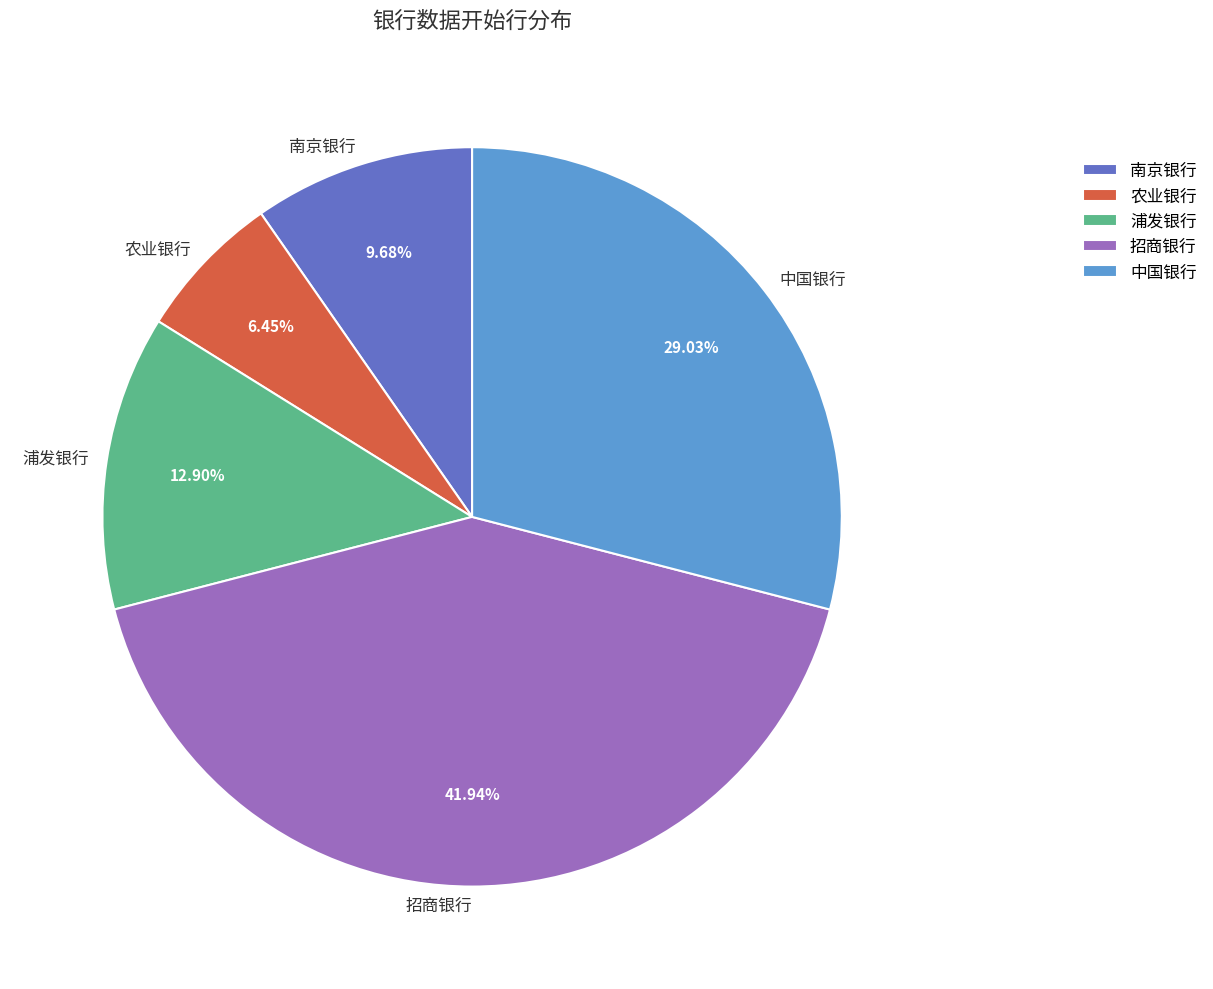

How much of the chart is everything except 中国银行?

71.0%